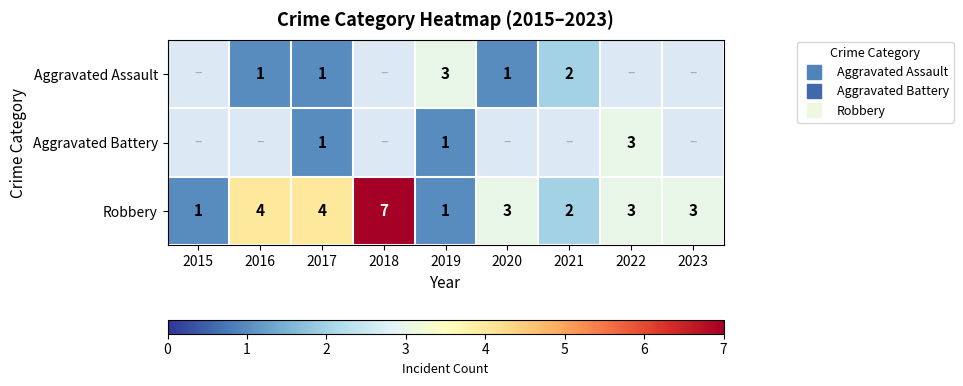

Count the number of data series in this chart.

3